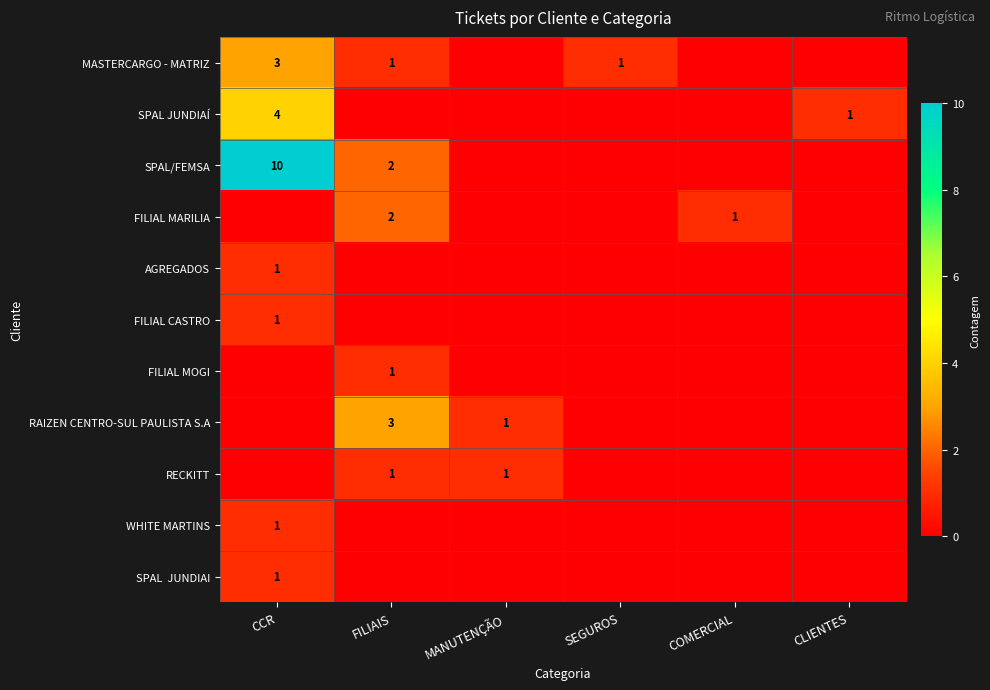

At which category is the sum across all series the highest?

CCR